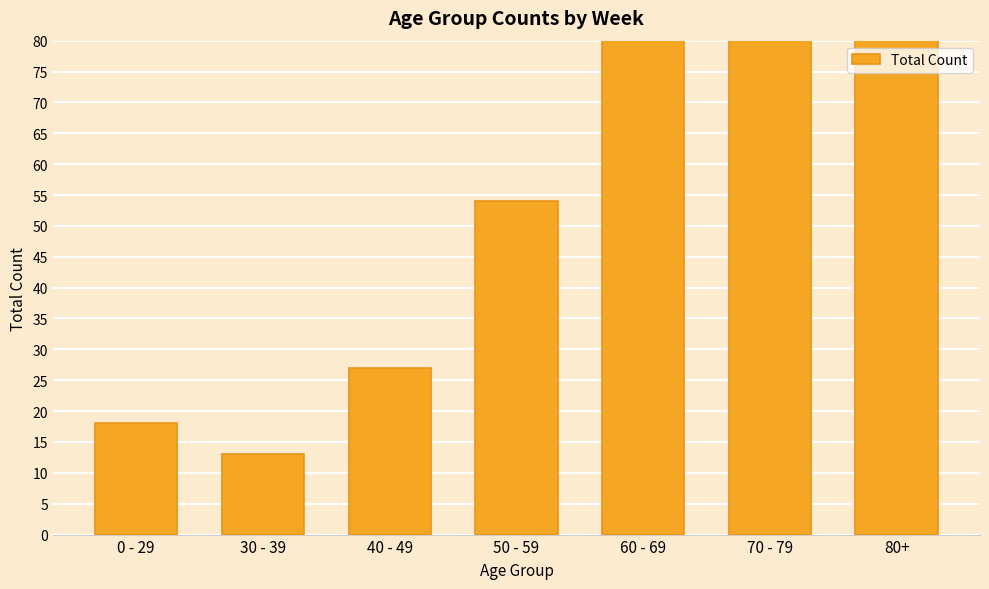

What is the ratio of the value at 50 - 59 to the value at 30 - 39?

4.2